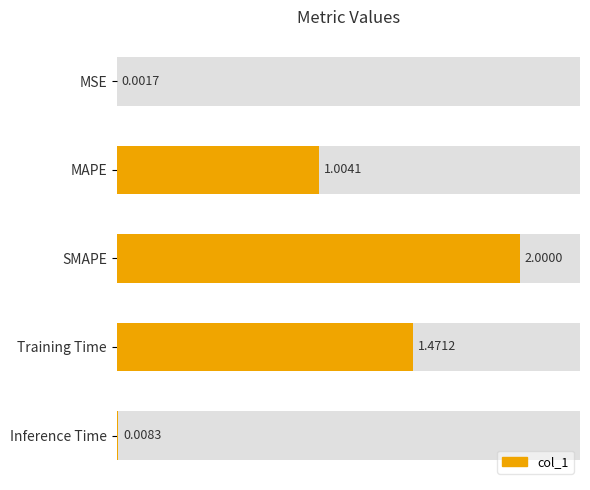

Reading right to left, extract all data points from this chart.

0.0	1.5	2.0	1.0	0.0